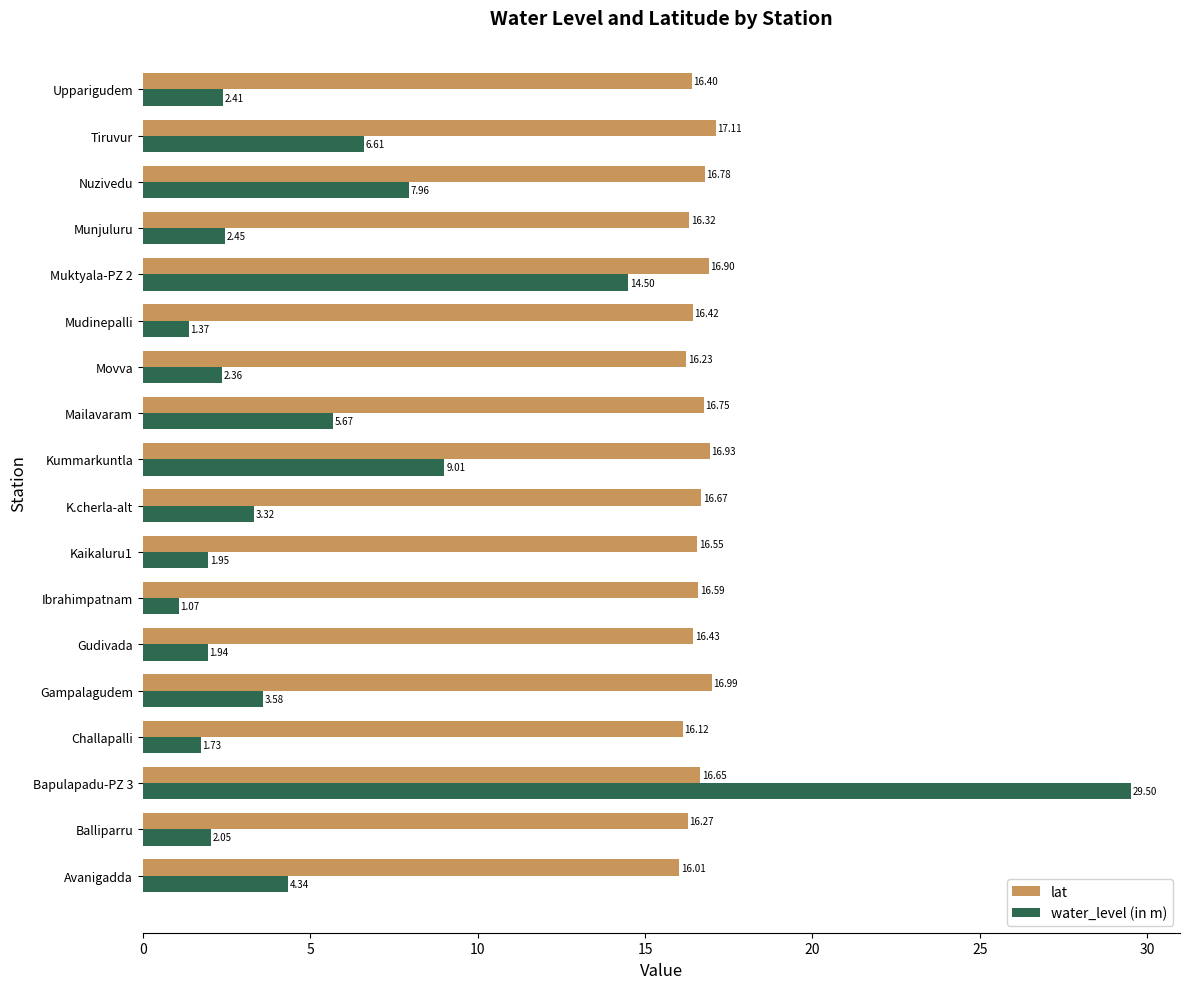

Which label corresponds to the smallest value in the chart?

Ibrahimpatnam